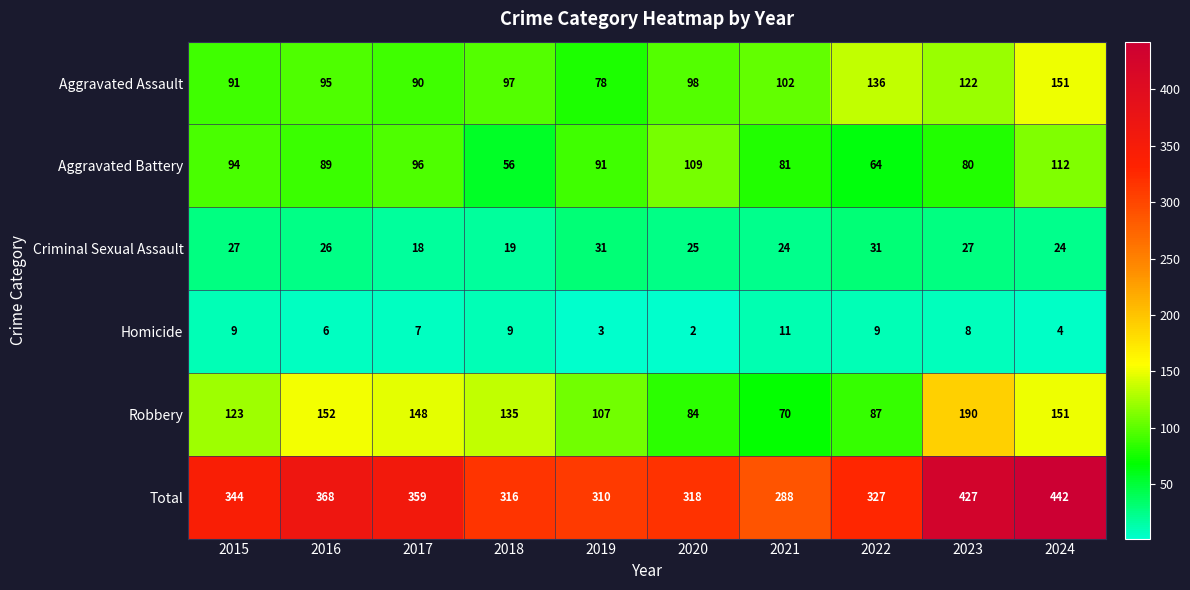

How many distinct data groups are displayed?

6